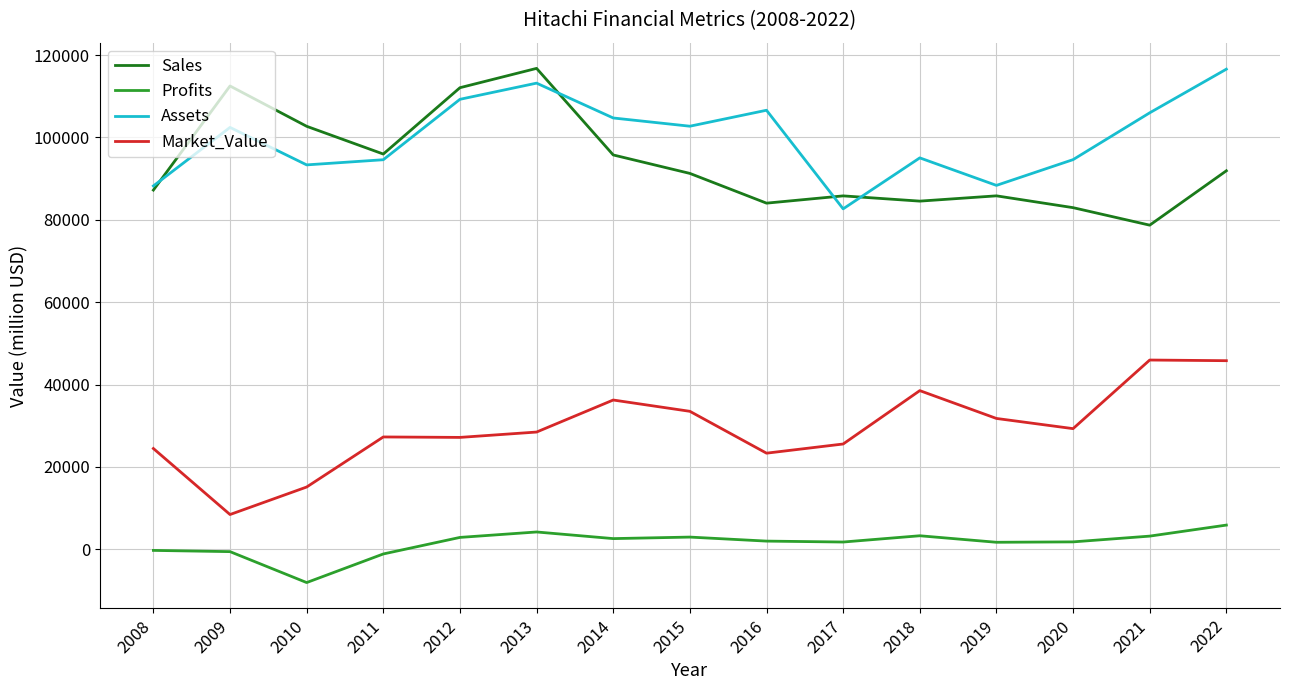

The value of Profits at 2011 is -1144.5. True or false?

True